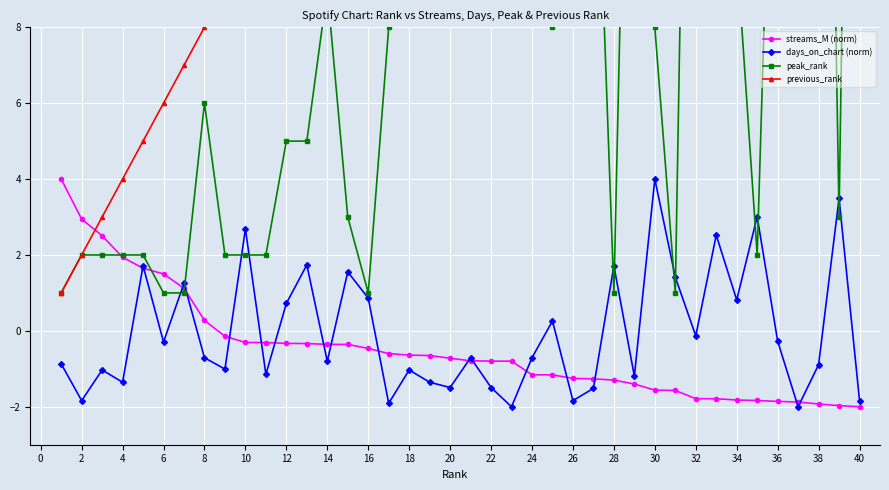

Does the chart display data point markers on the line(s)?

Yes